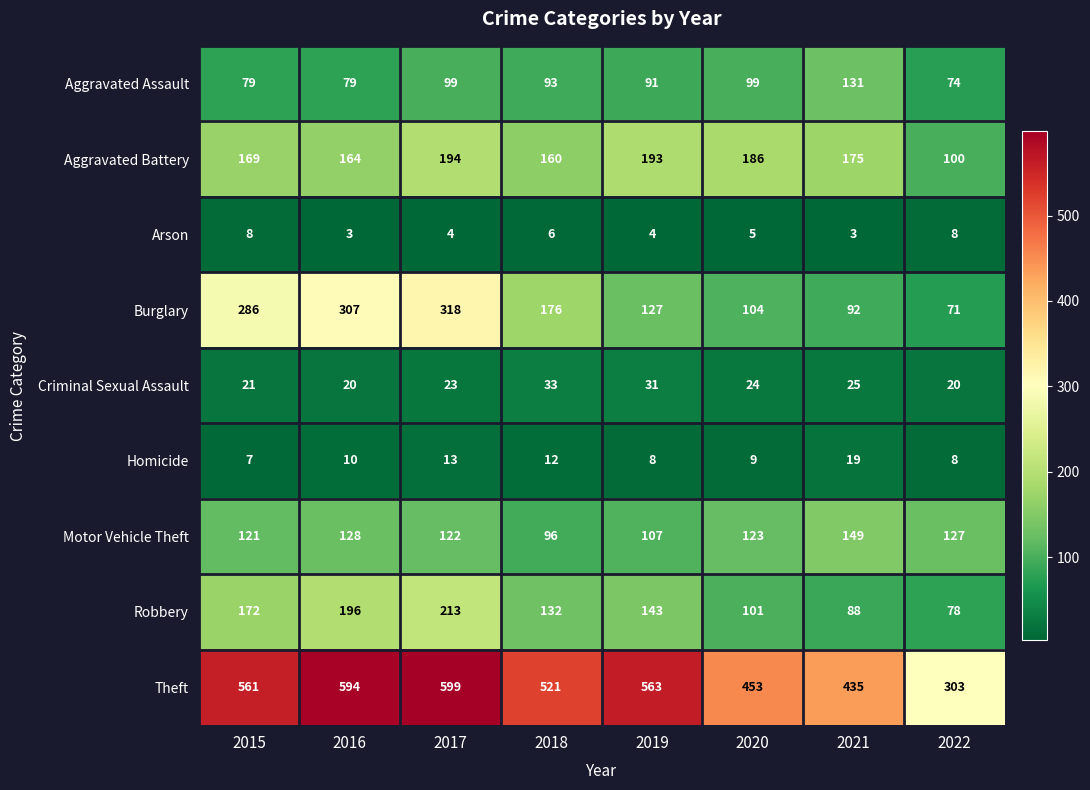

Which series has the largest total across all categories?

Theft